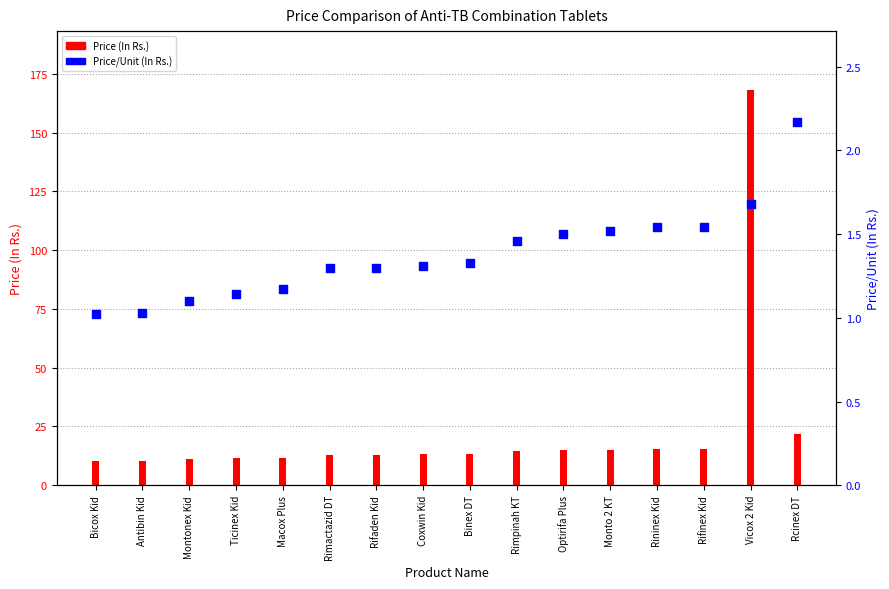

What are all the series names shown in the legend?

Price (In Rs.), Price/Unit (In Rs.)